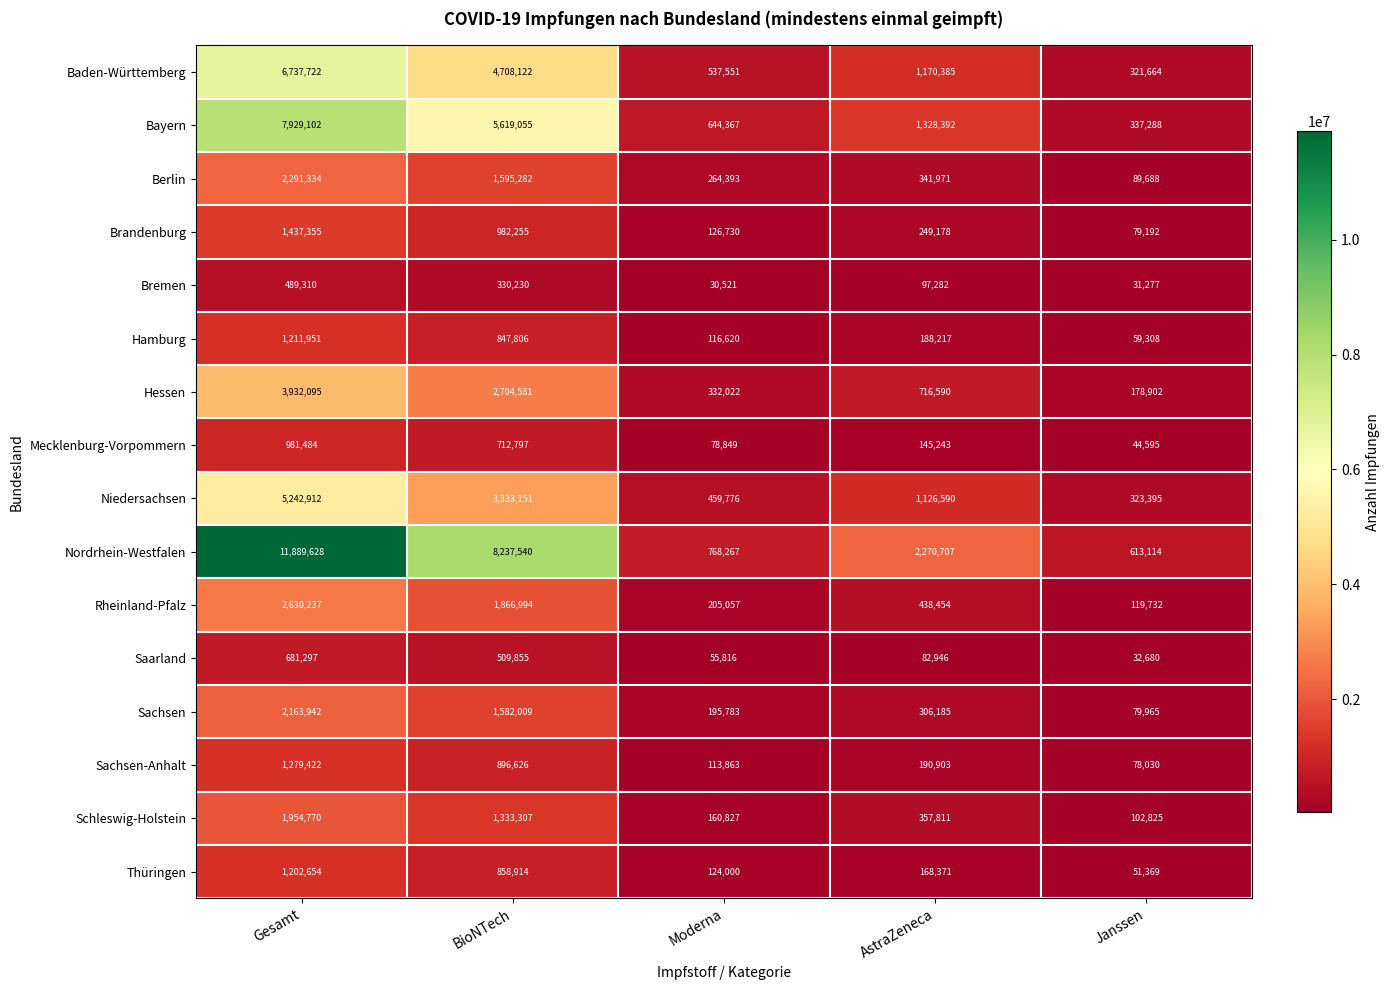

What is the difference between the second highest and second lowest values in the Hamburg series?

731186